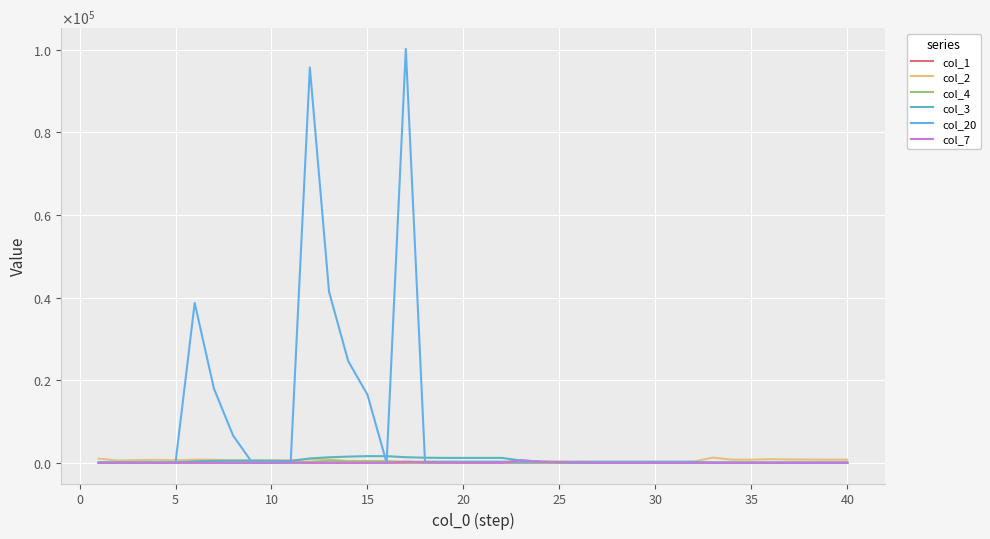

At which category does col_4 reach its first local peak?

25